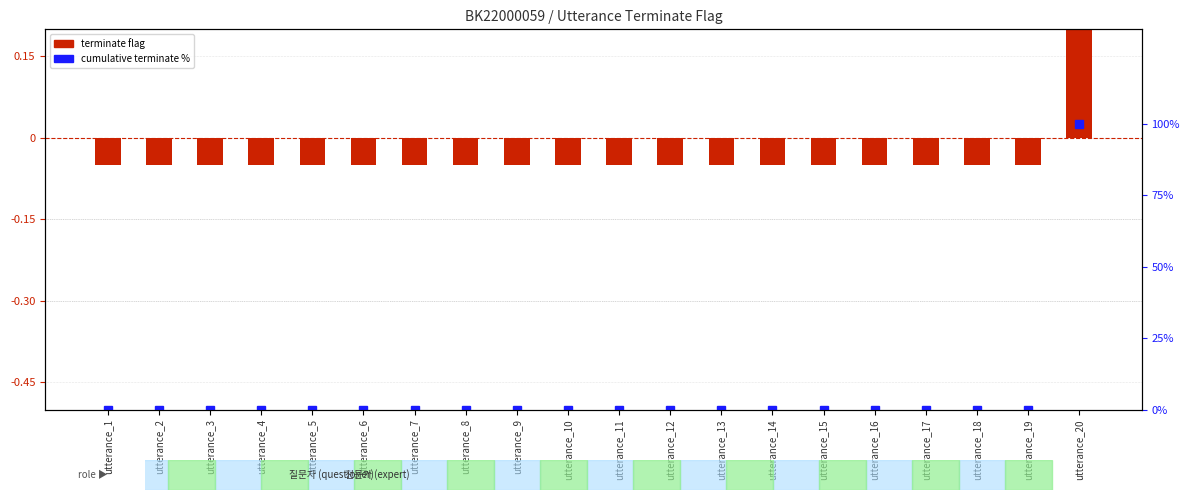

What is the difference between the maximum and minimum values in the cumulative terminate % series?

100.0